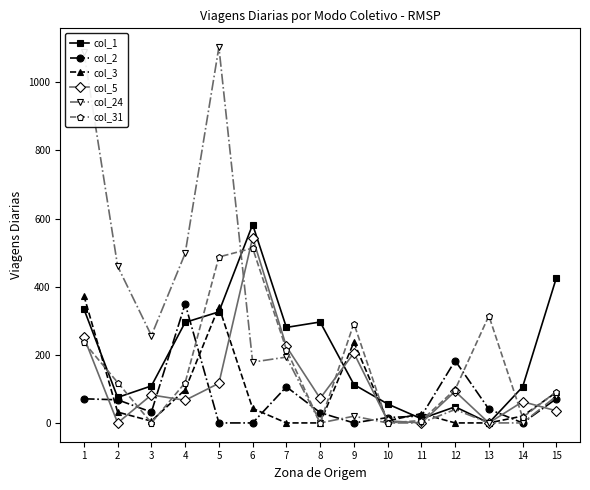

How many times do col_2 and col_31 cross each other?

6